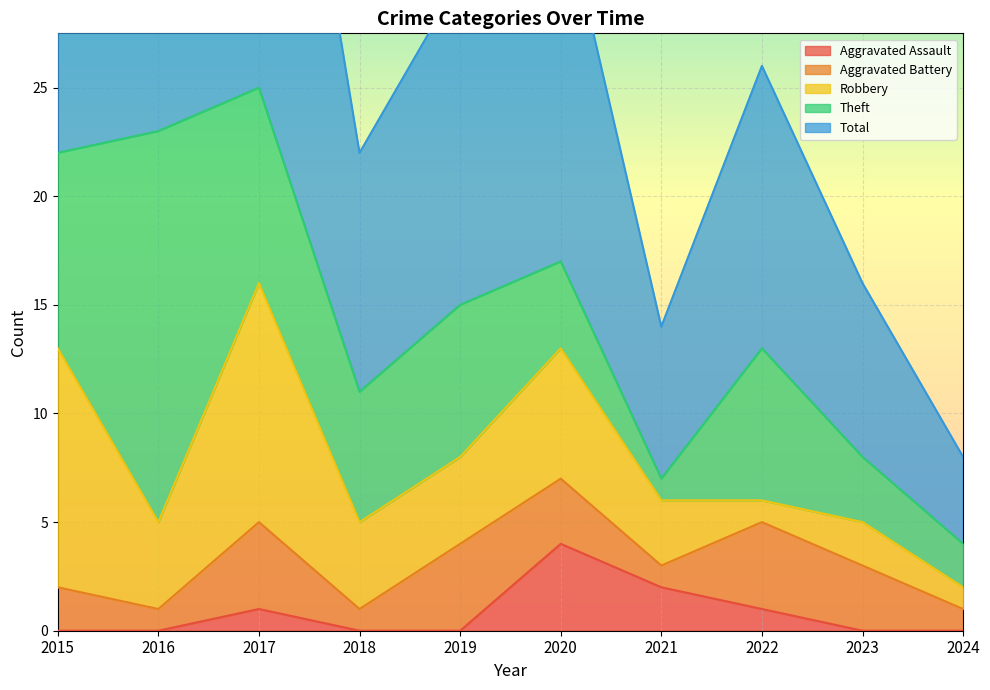

Reading left to right, list all the values displayed in this chart.

Aggravated Assault: 2015=0	2016=0	2017=1	2018=0	2019=0	2020=4	2021=2	2022=1	2023=0	2024=0
Aggravated Battery: 2015=2	2016=1	2017=4	2018=1	2019=4	2020=3	2021=1	2022=4	2023=3	2024=1
Robbery: 2015=11	2016=4	2017=11	2018=4	2019=4	2020=6	2021=3	2022=1	2023=2	2024=1
Theft: 2015=9	2016=18	2017=9	2018=6	2019=7	2020=4	2021=1	2022=7	2023=3	2024=2
Total: 2015=23	2016=23	2017=25	2018=11	2019=15	2020=17	2021=7	2022=13	2023=8	2024=4